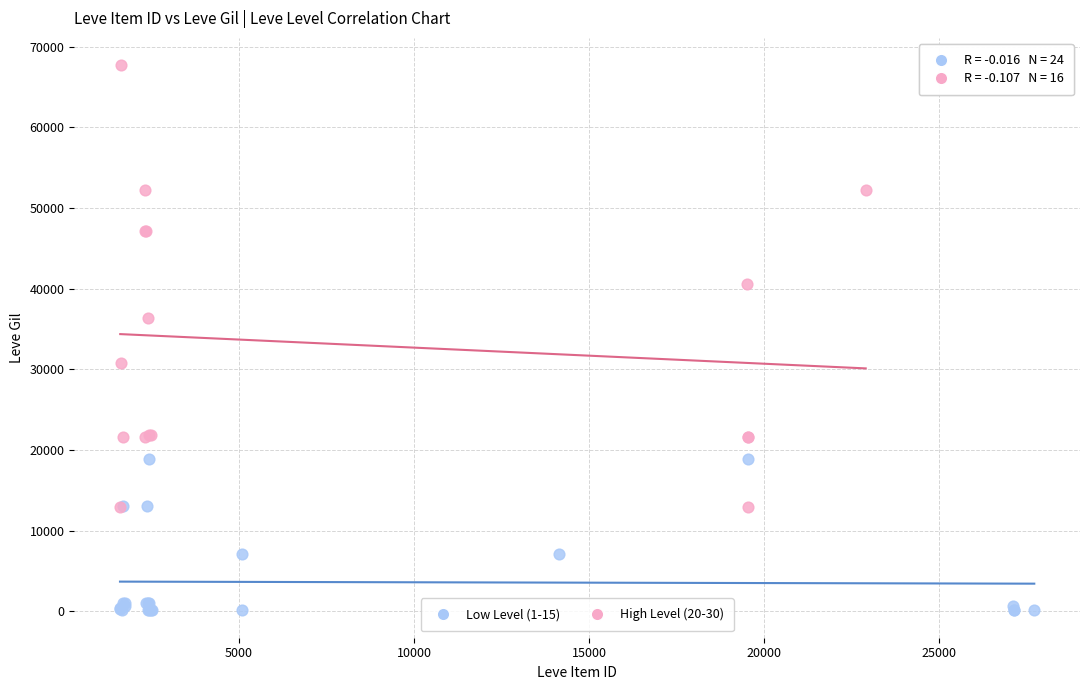

Which series reaches the maximum Y coordinate?

High Level (20-30)